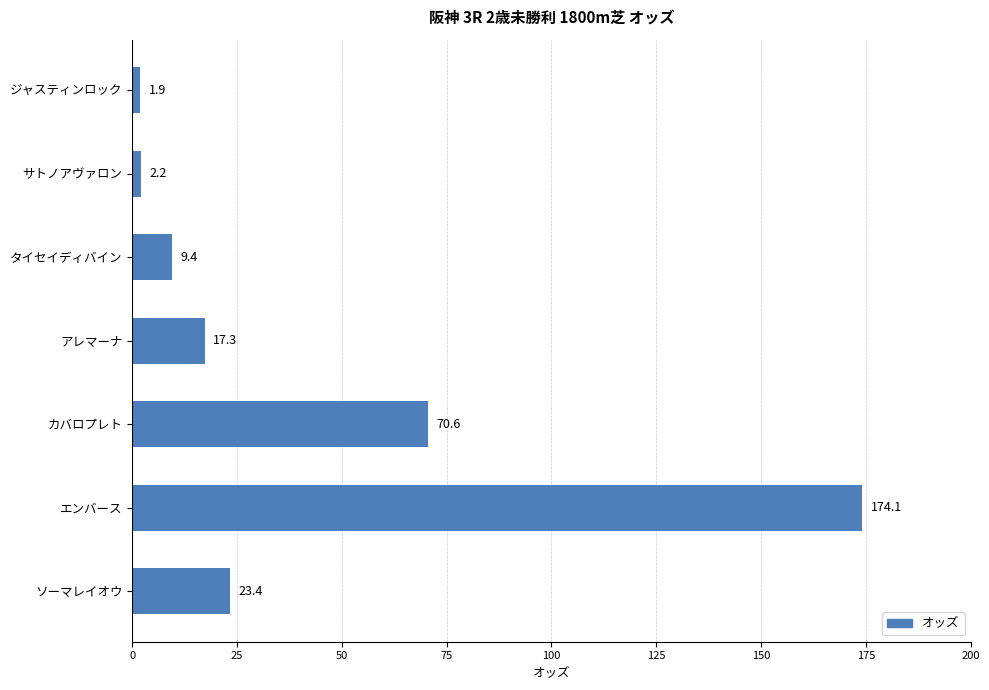

What value does the data have at エンバース?

174.1